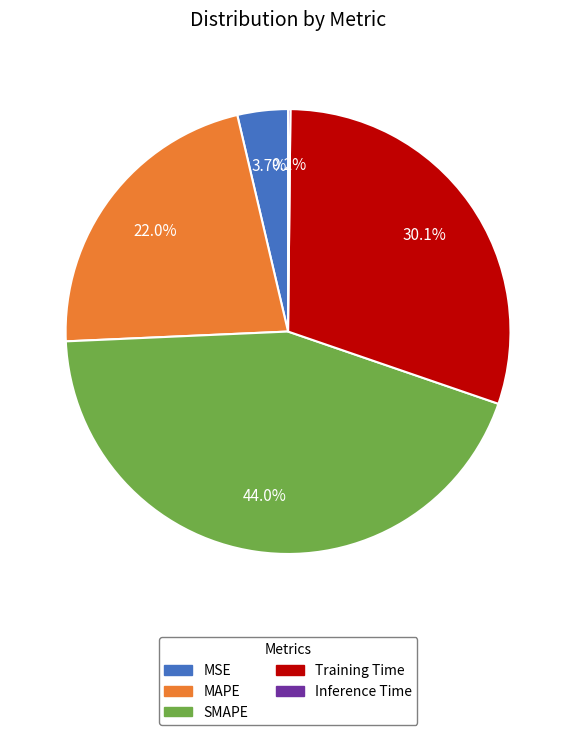

The SMAPE slice represents 44% of the pie. True or false?

True